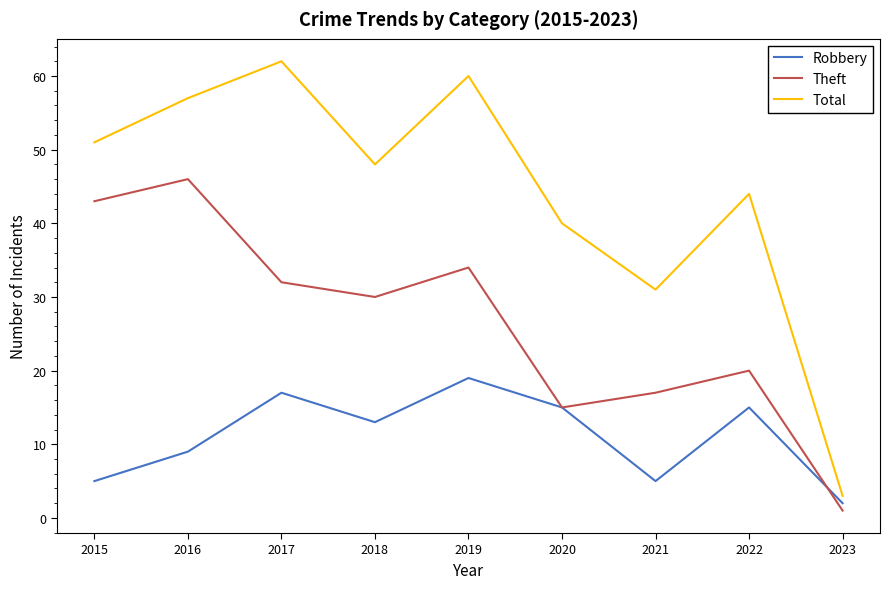

What are all the series names shown in the legend?

Robbery, Theft, Total